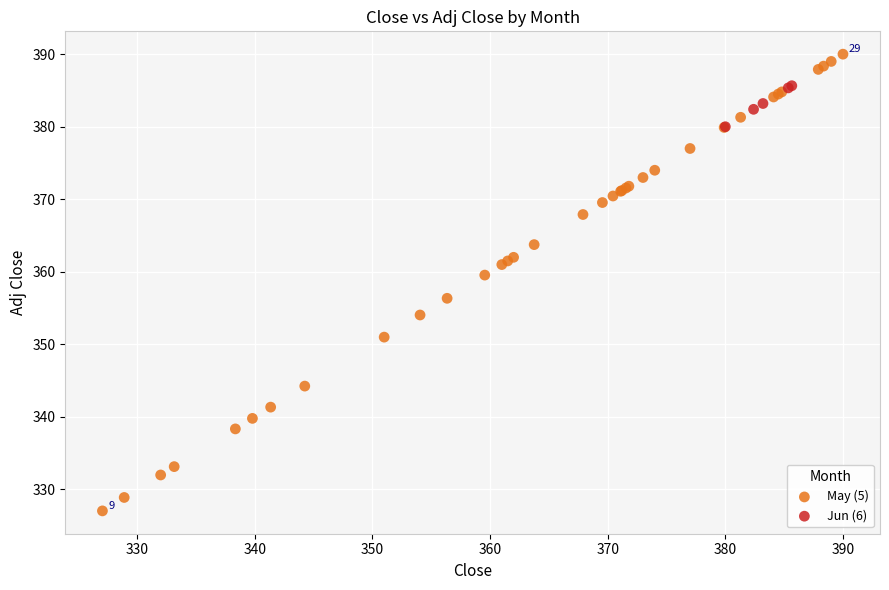

Which series has the widest spread of Y values?

May (5)